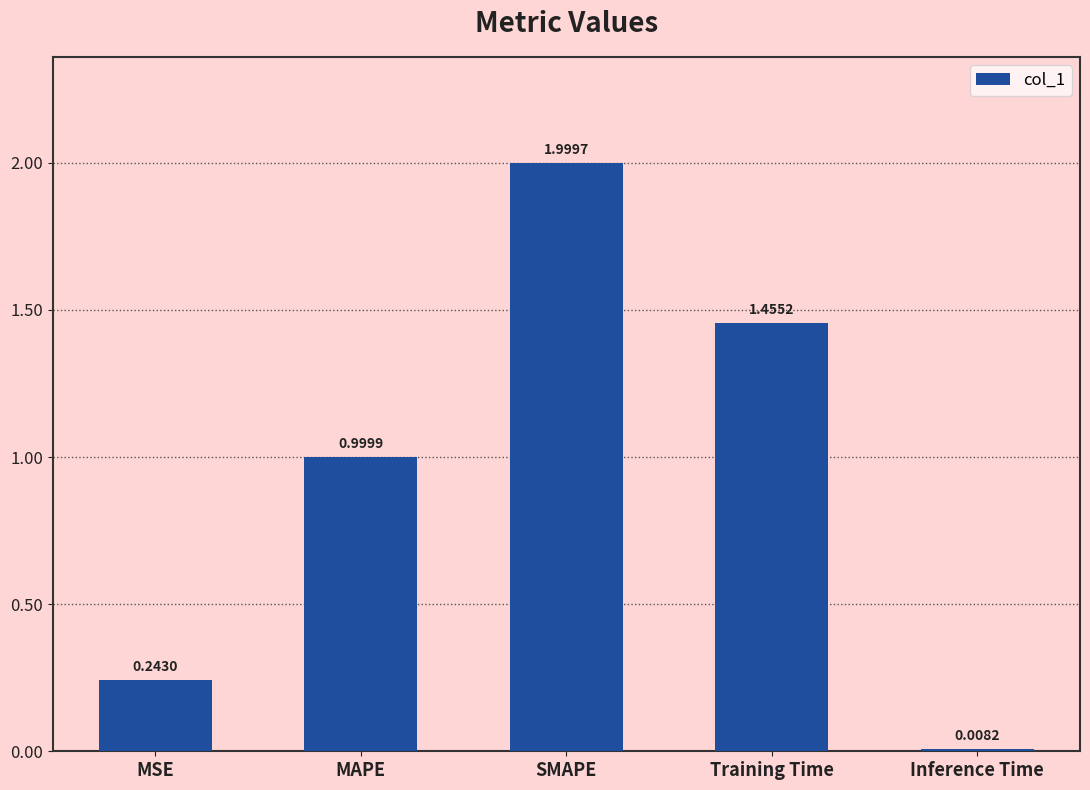

Which has a higher value, Training Time or SMAPE?

SMAPE